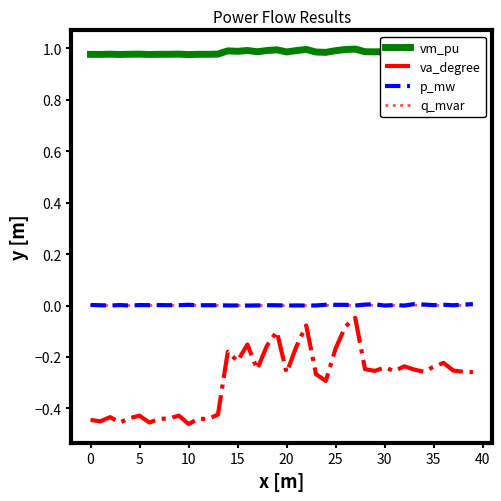

Which series has the largest total across all categories?

vm_pu